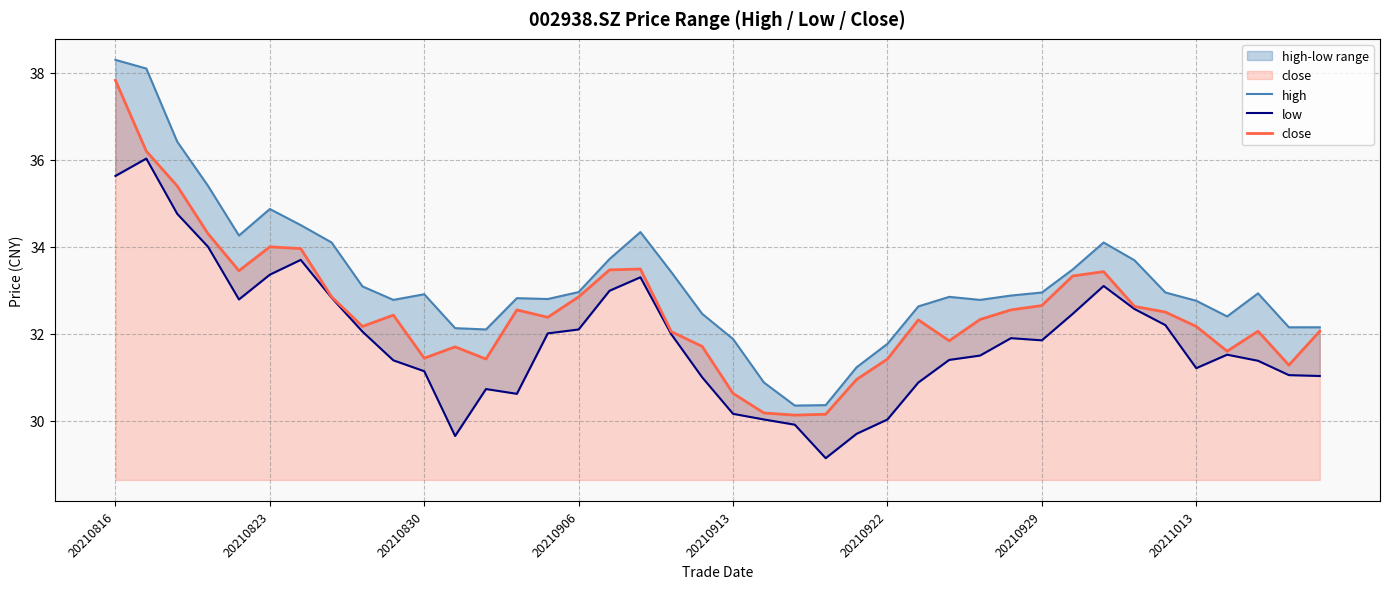

What is the minimum value for close?

30.1